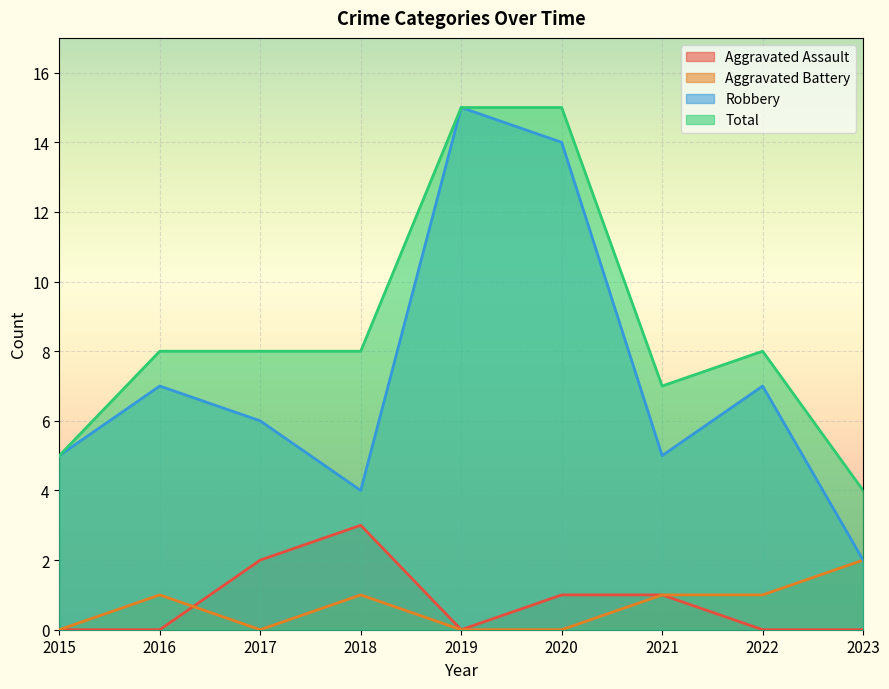

At which category is the sum across all series the highest?

2019